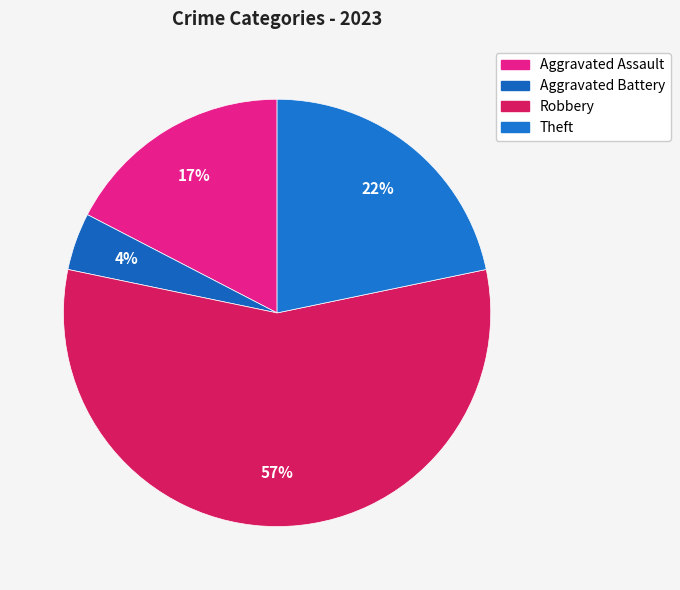

Which category accounts for the majority?

Robbery